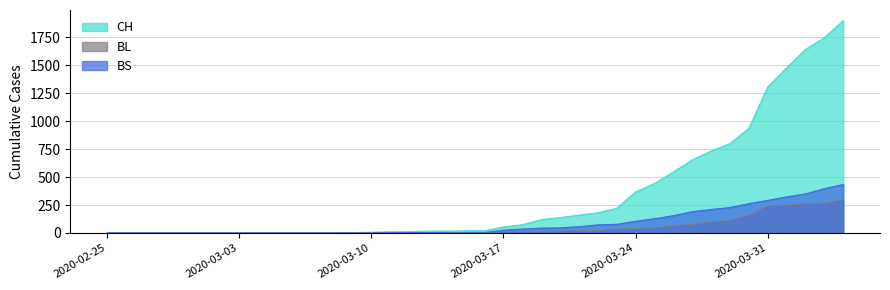

The value of BL at 2020-03-14 is 2. True or false?

True